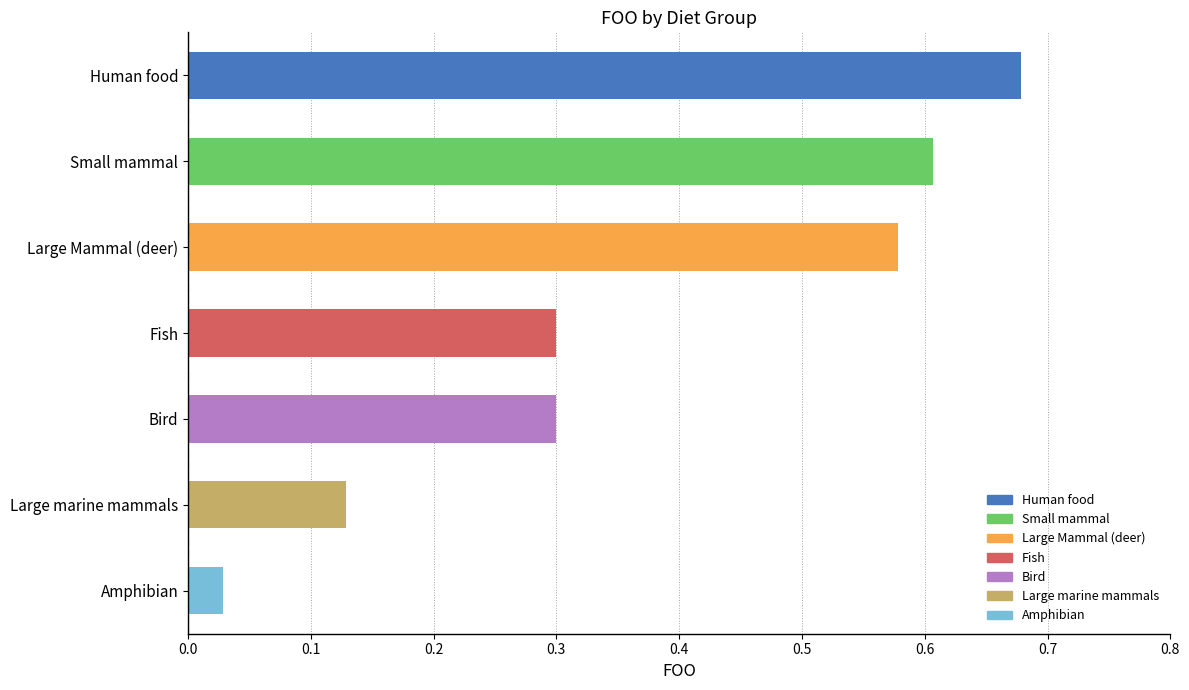

Reading right to left, transcribe all the data shown in this chart.

Amphibian=0.0	Large marine mammals=0.1	Bird=0.3	Fish=0.3	Large Mammal (deer)=0.6	Small mammal=0.6	Human food=0.7